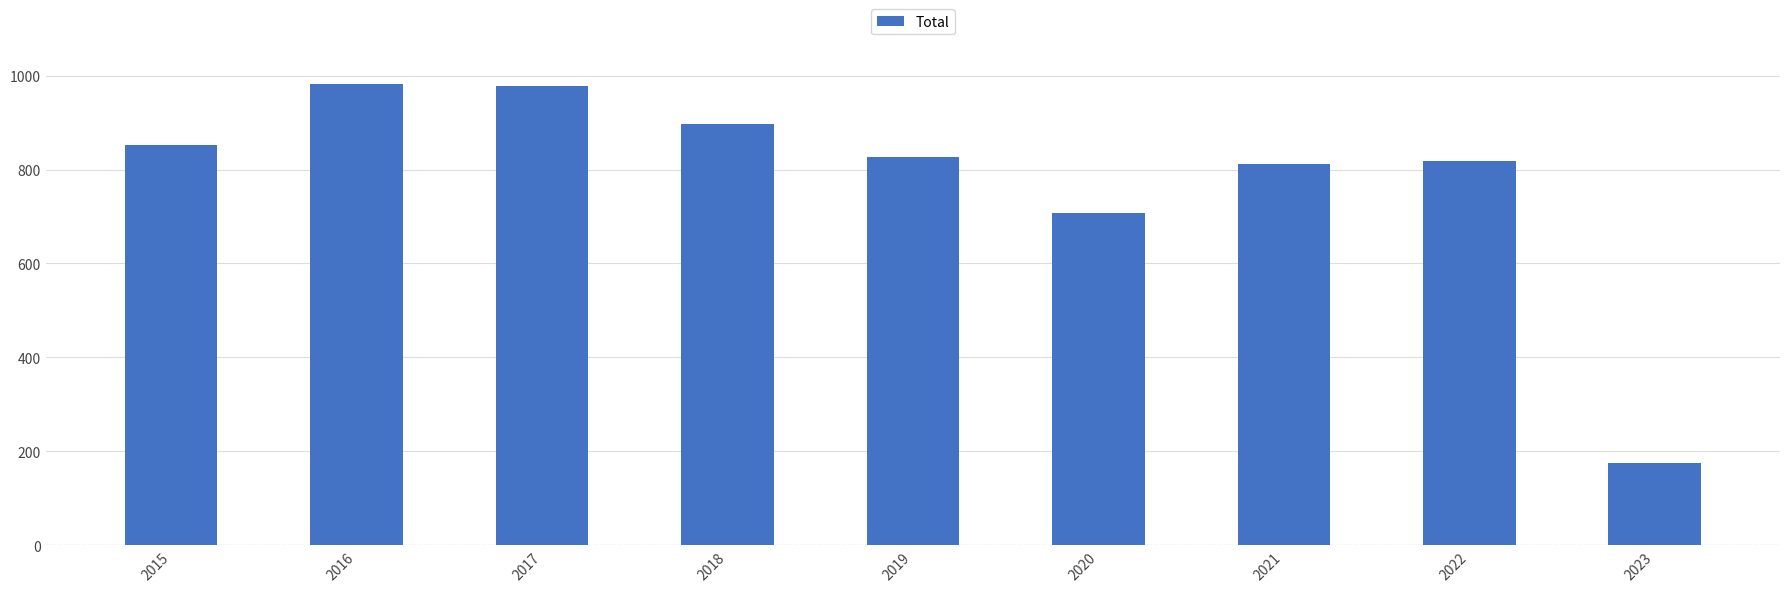

Between 2016 and 2015, which is larger?

2016